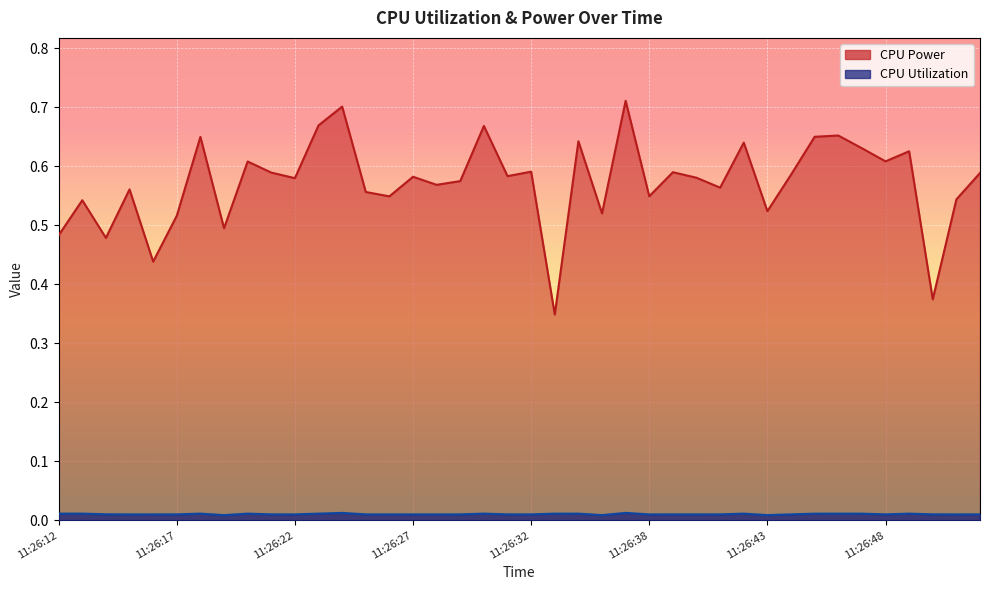

How many distinct data groups are displayed?

2